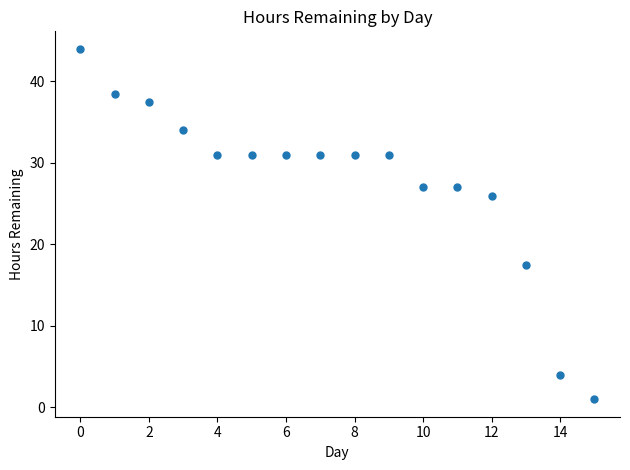

What is the range of Y values (max minus min)?

43.0